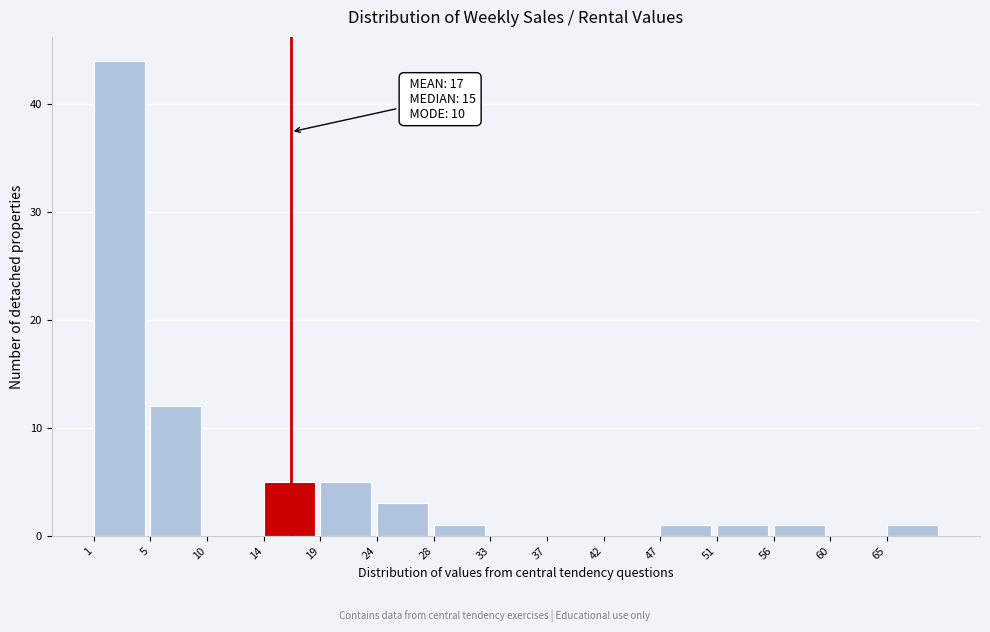

Reading left to right, what are all the values shown in this chart?

1=44	5=12	10=0	14=5	19=5	24=3	28=1	33=0	37=0	42=0	47=1	51=1	56=1	60=0	65=1